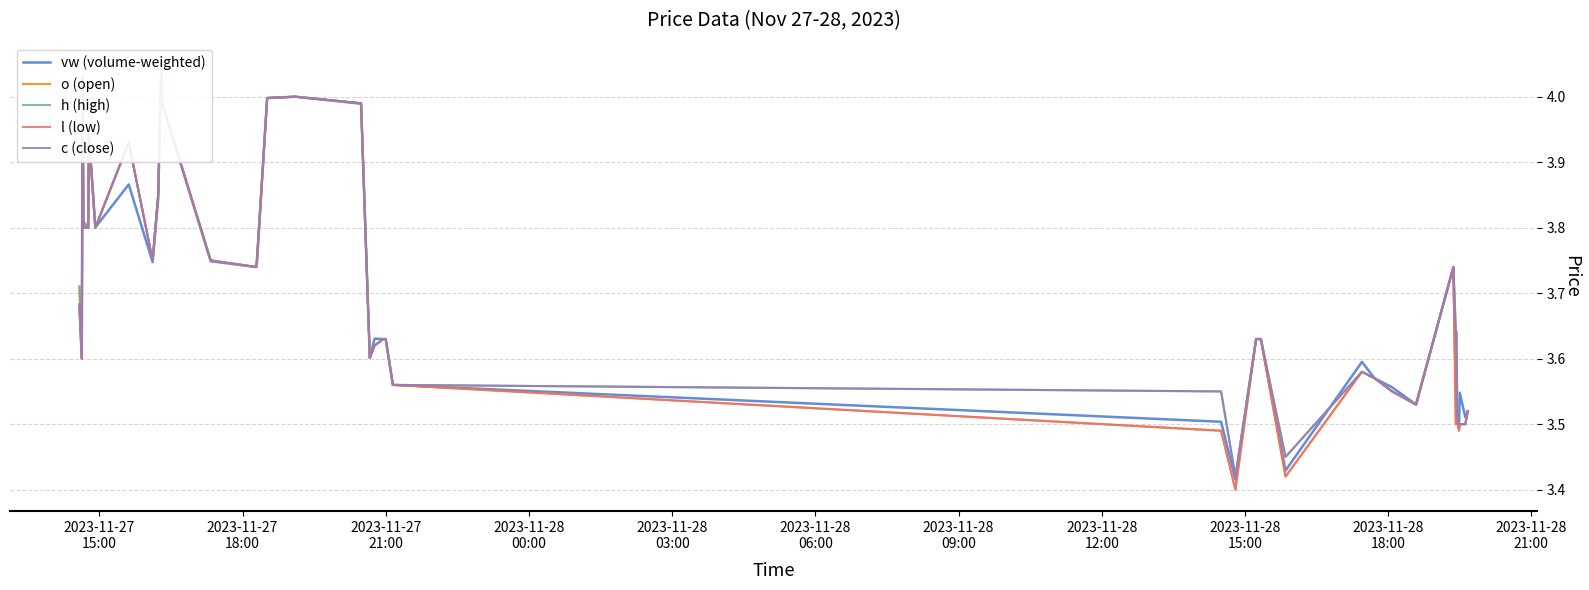

What is the lowest value of the l (low) series?

3.4